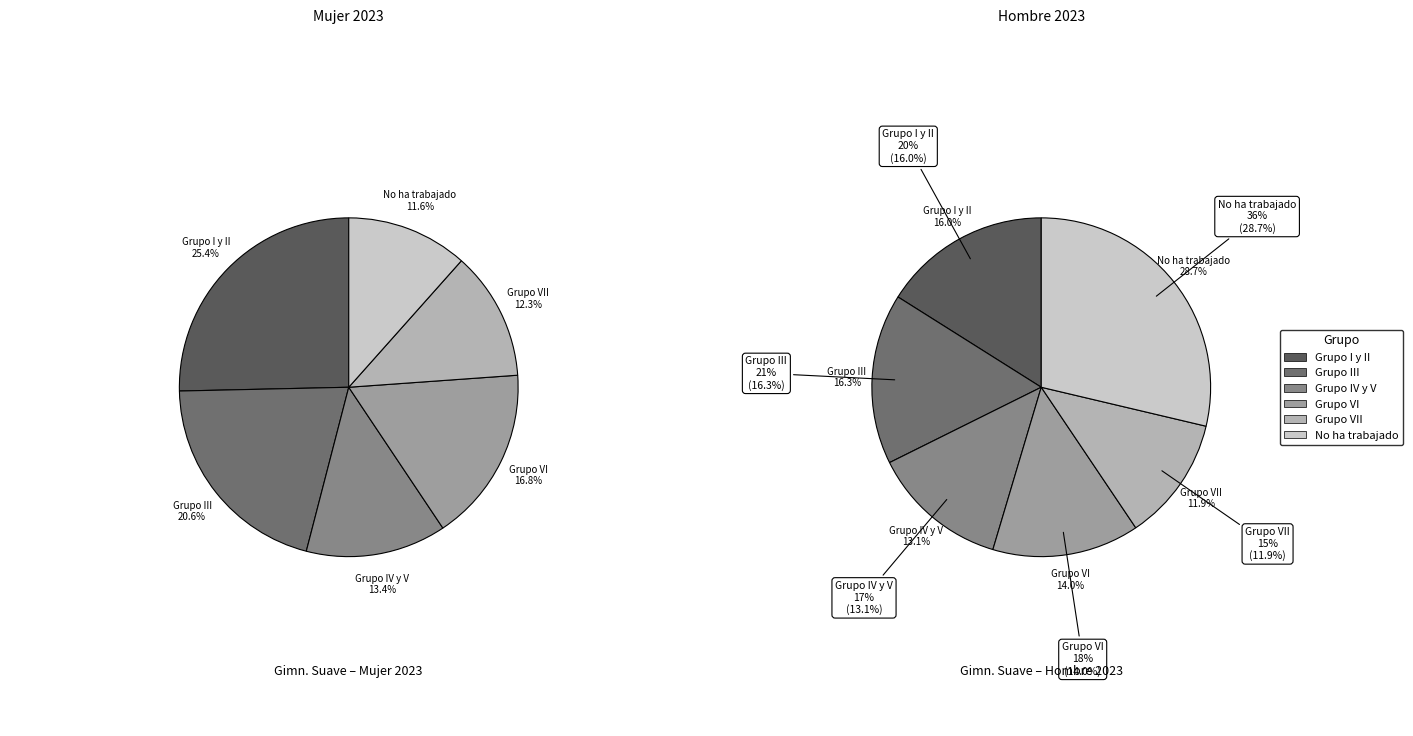

True or false: values_hombre_2023 accounts for 25% of the total.

True